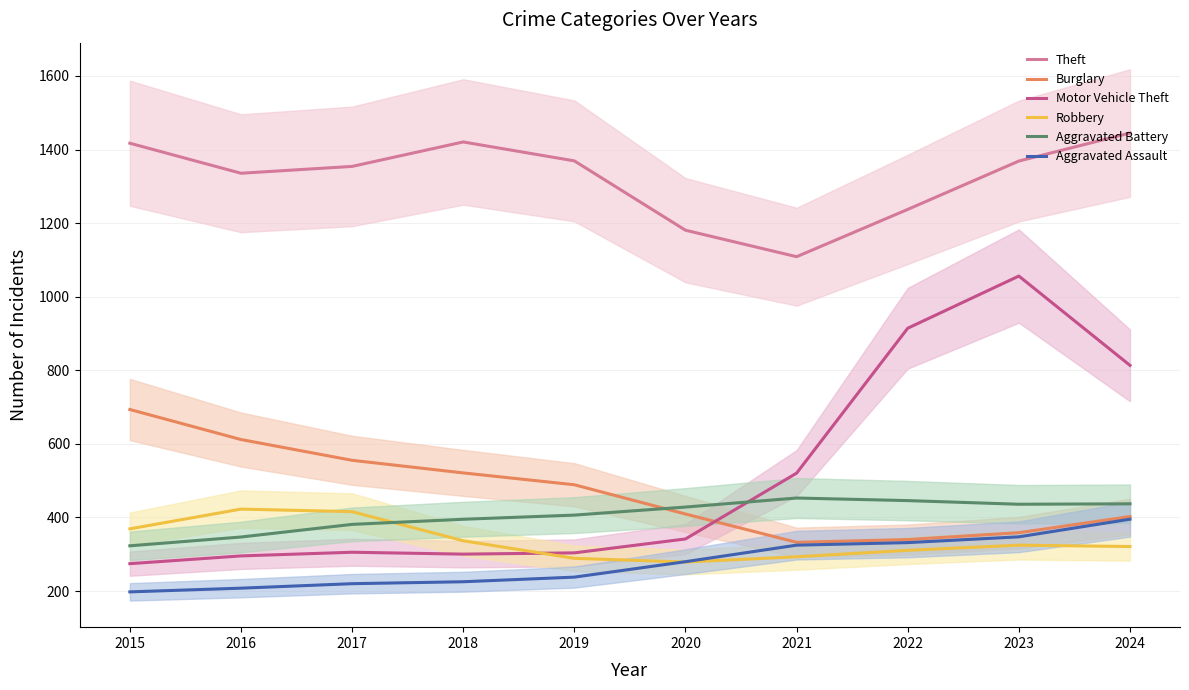

At which category is the sum across all series the highest?

2023